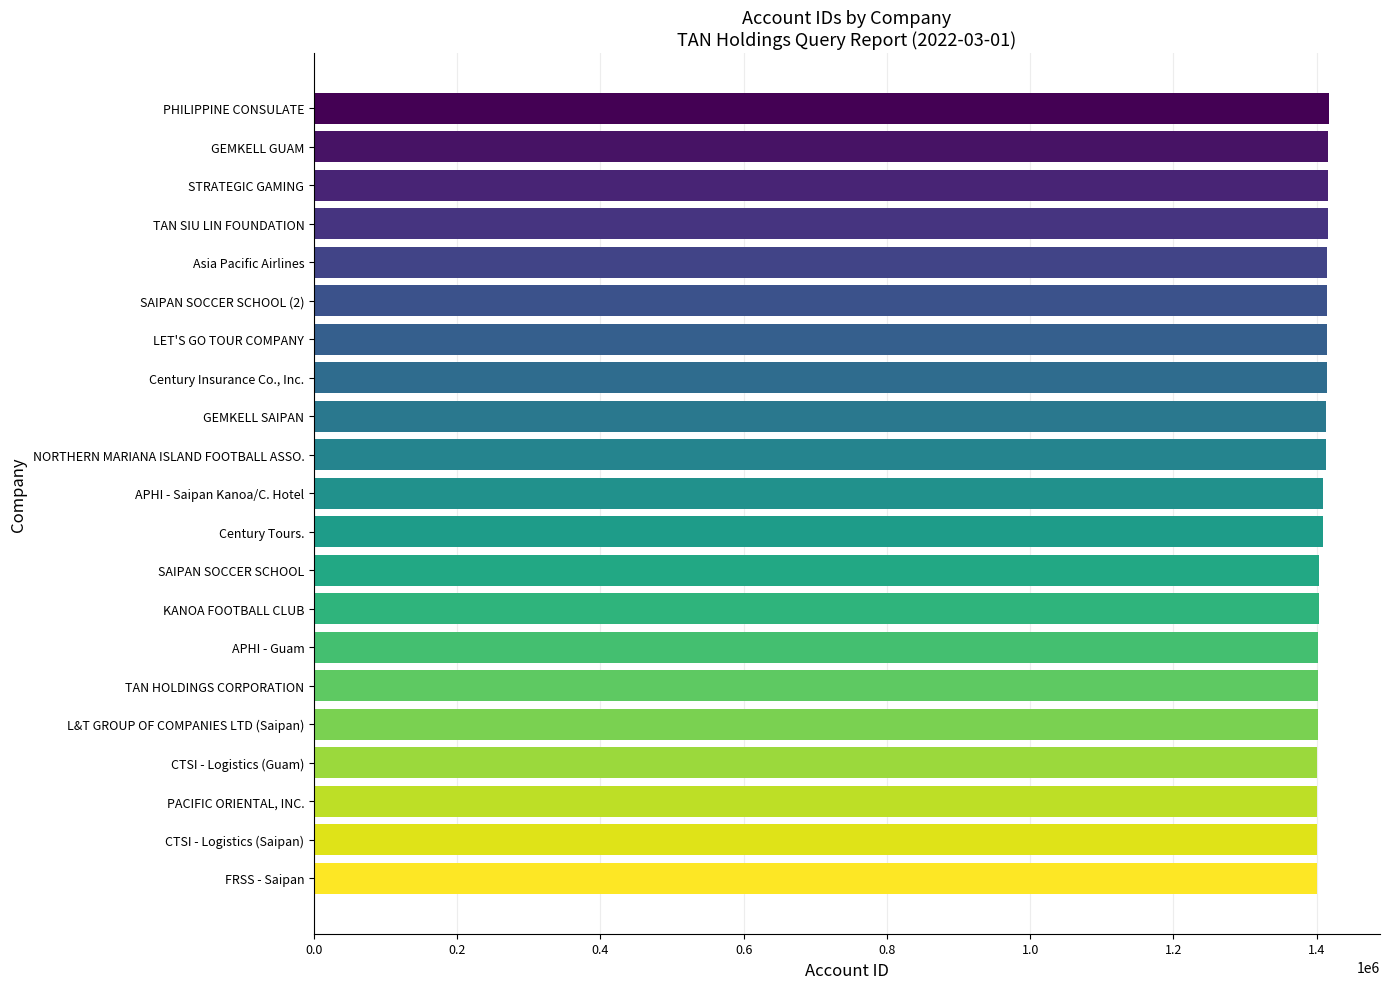

What is the smallest value displayed?

1401132